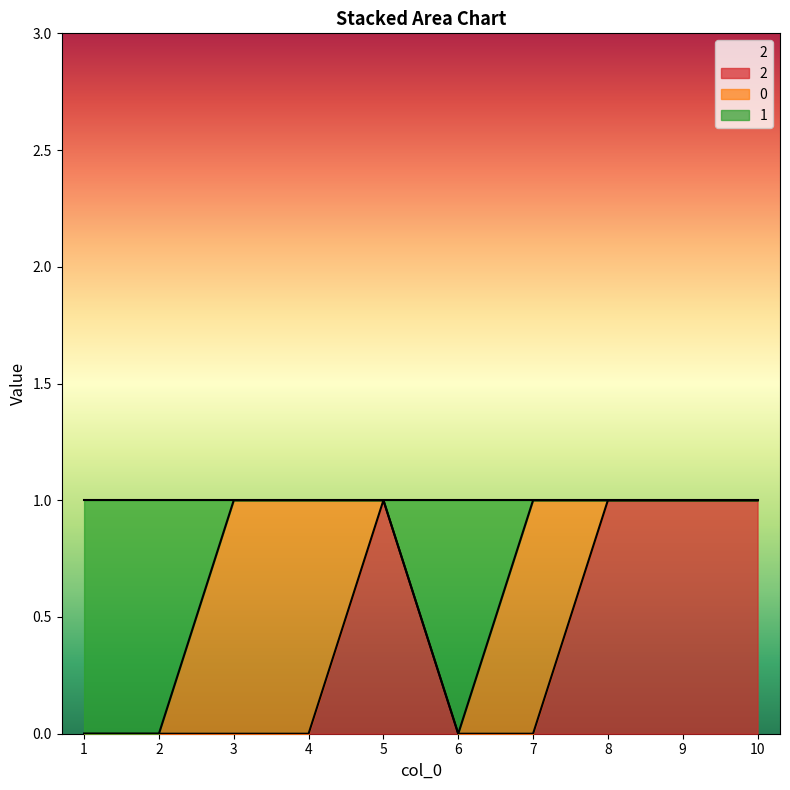

How many lines are shown in the chart?

2